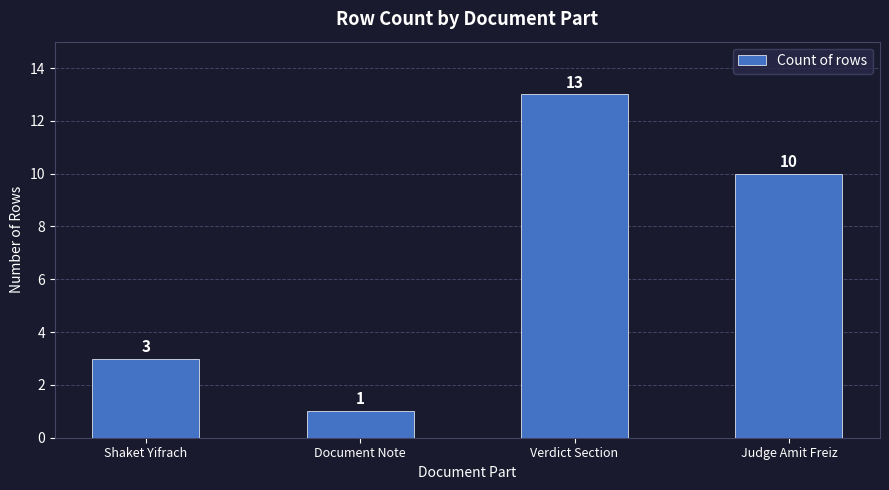

What is the approximate value at Verdict Section, to the nearest 10?

10